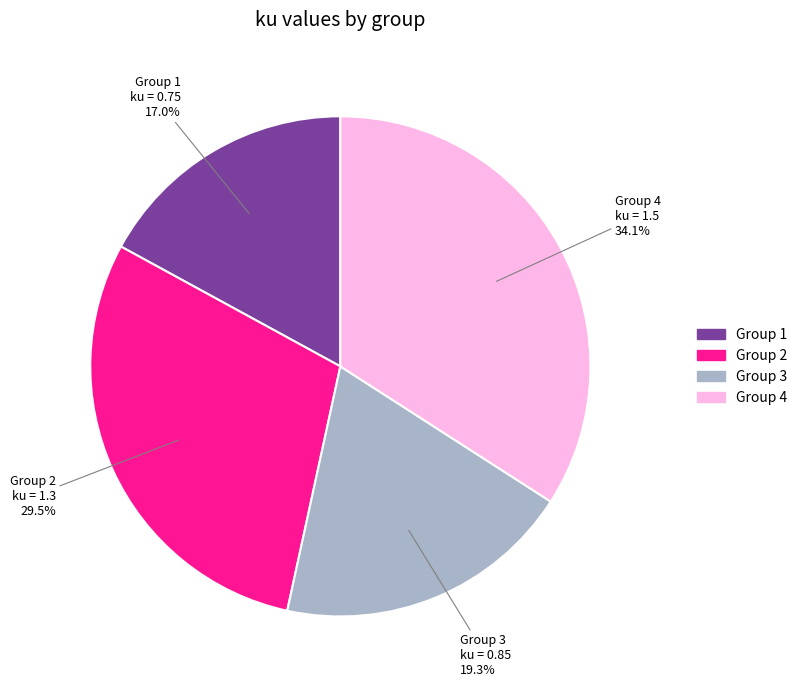

Is there any slice that represents more than half of the pie?

No